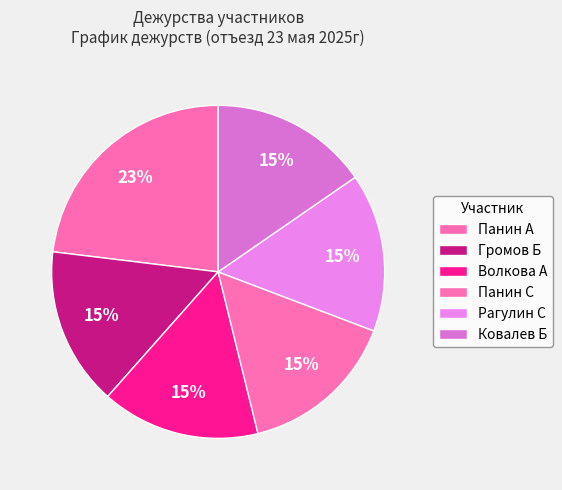

Count the number of slices in the pie.

6